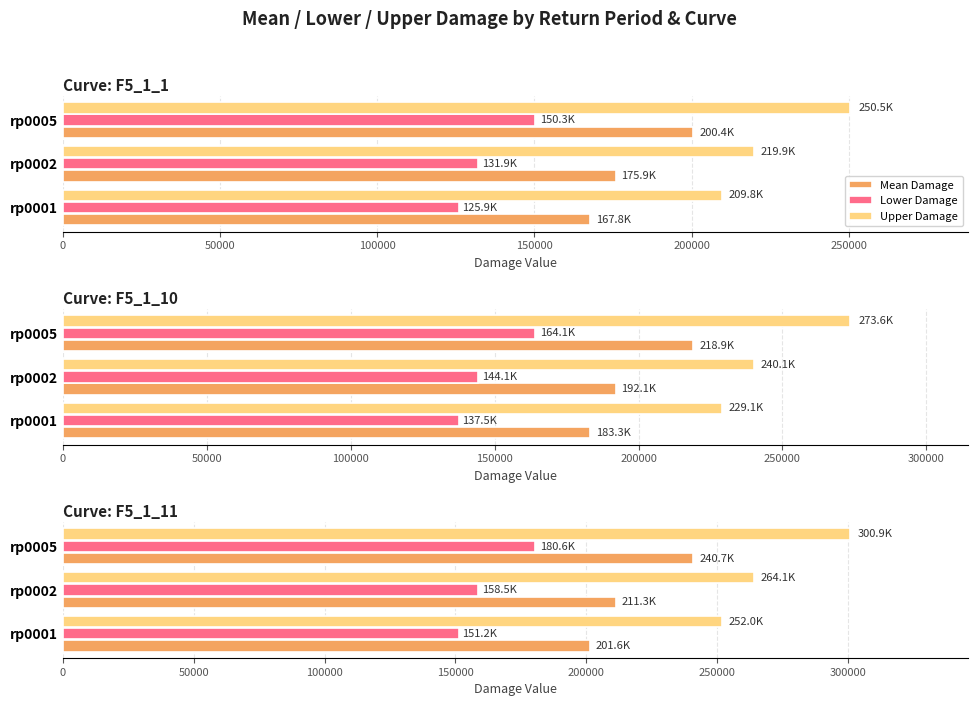

Rank the series by their average value, from highest to lowest.

Upper Damage, Mean Damage, Lower Damage